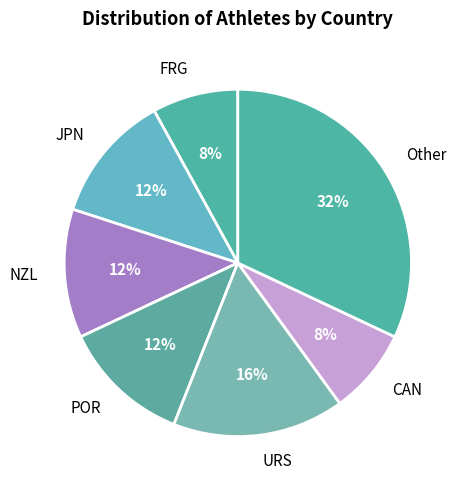

What is the largest slice in the pie chart?

Other